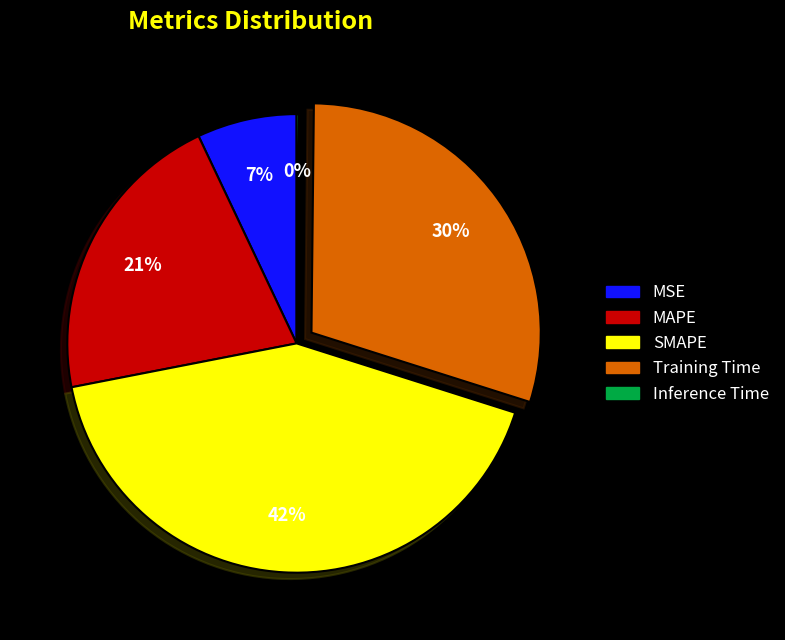

Is the sum of MAPE and SMAPE greater than half?

Yes